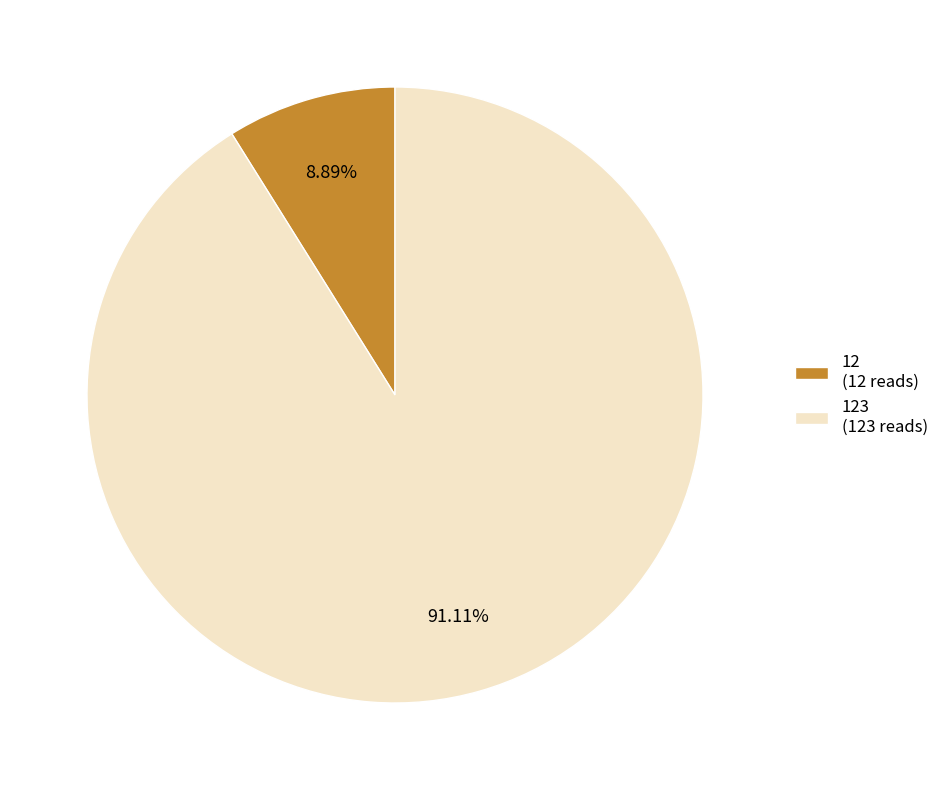

Do 12 (12 reads) and 123 (123 reads) together represent more than half of the pie?

Yes